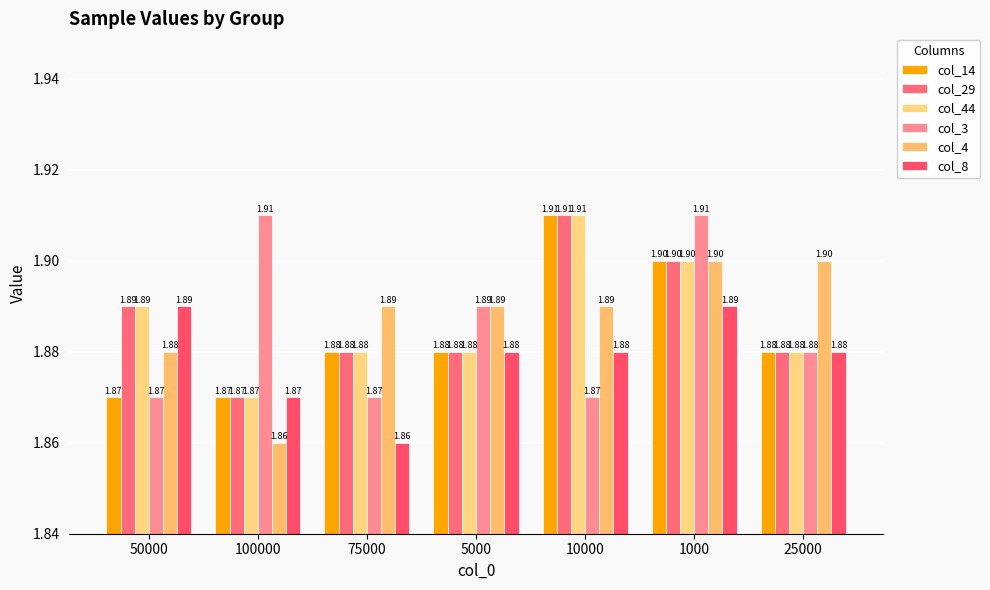

How many bars are there in total?

42